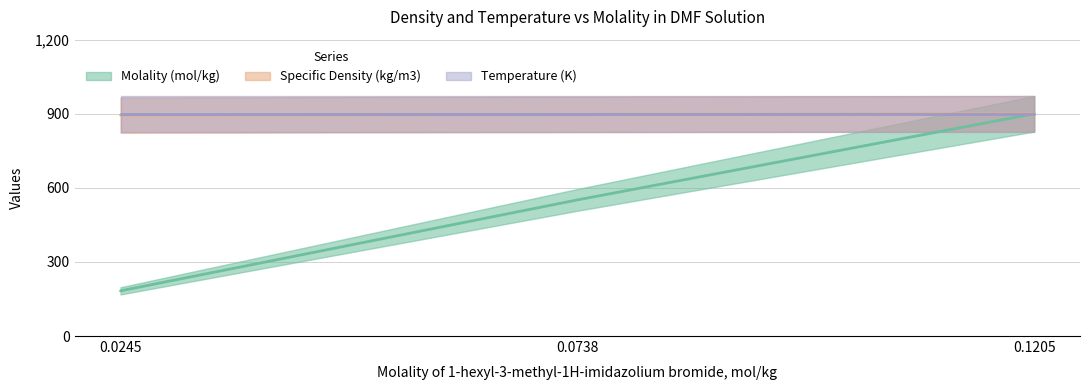

What is the value of the Molality (mol/kg) point at the 1st from the left?

183.0